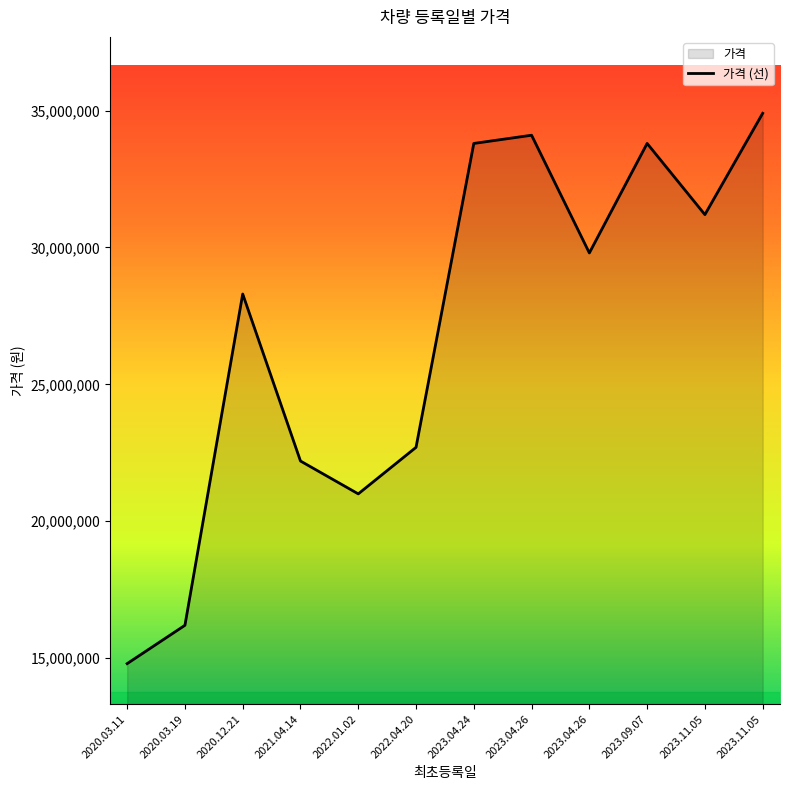

What is the minimum value shown in the chart?

14800000